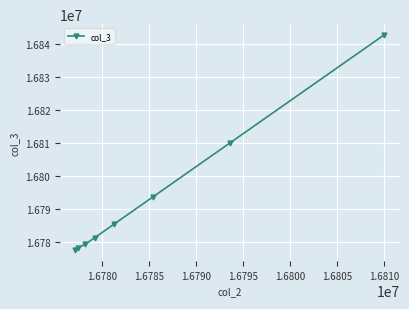

Count the number of data series in this chart.

1